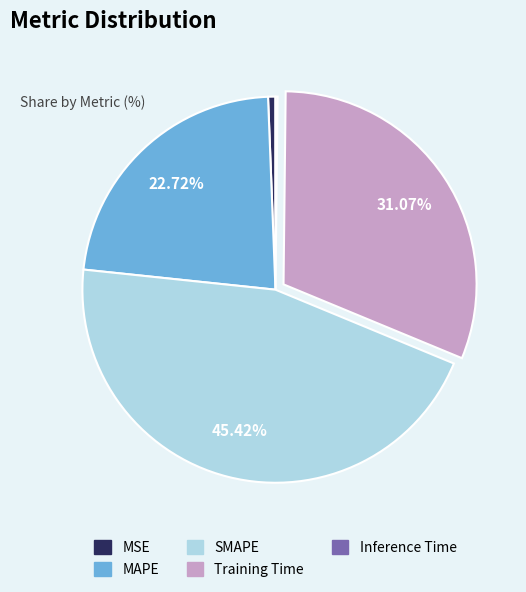

What is the ratio of the value at SMAPE to the value at Training Time?

1.5